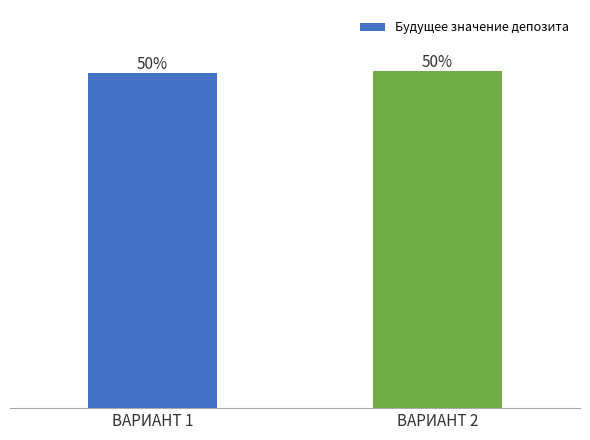

What is the ratio of the value at ВАРИАНТ 2 to the value at ВАРИАНТ 1?

1.0